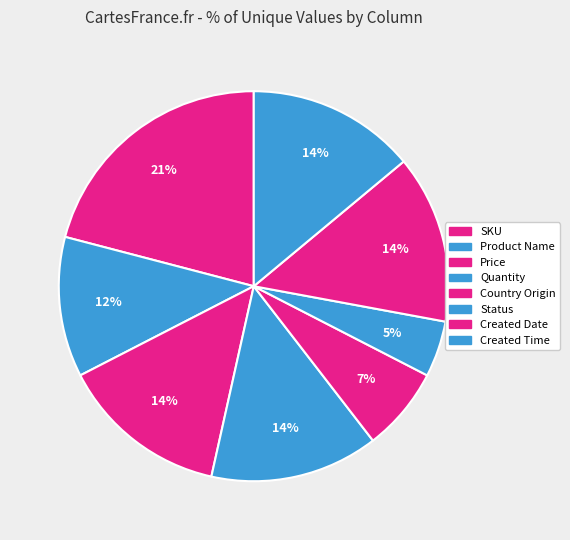

How many slices are in this pie chart?

8